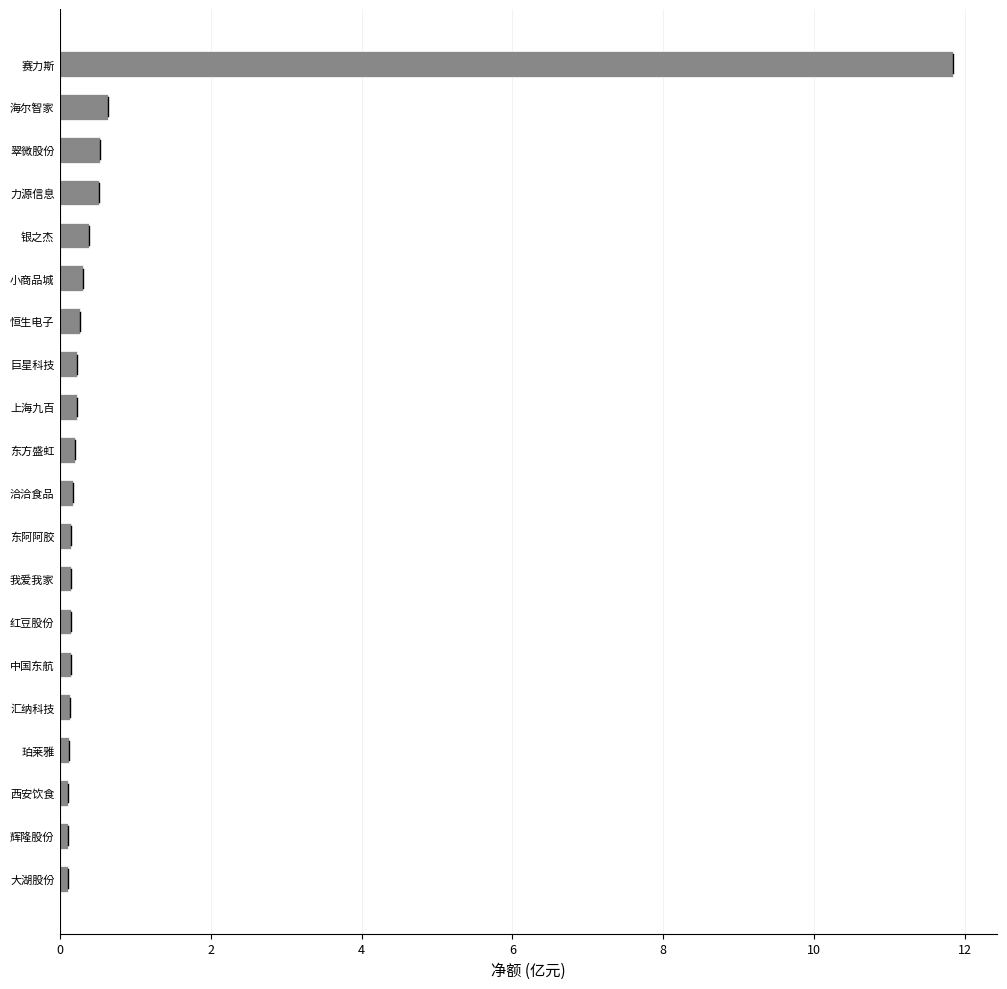

What is the minimum value shown in the chart?

0.1